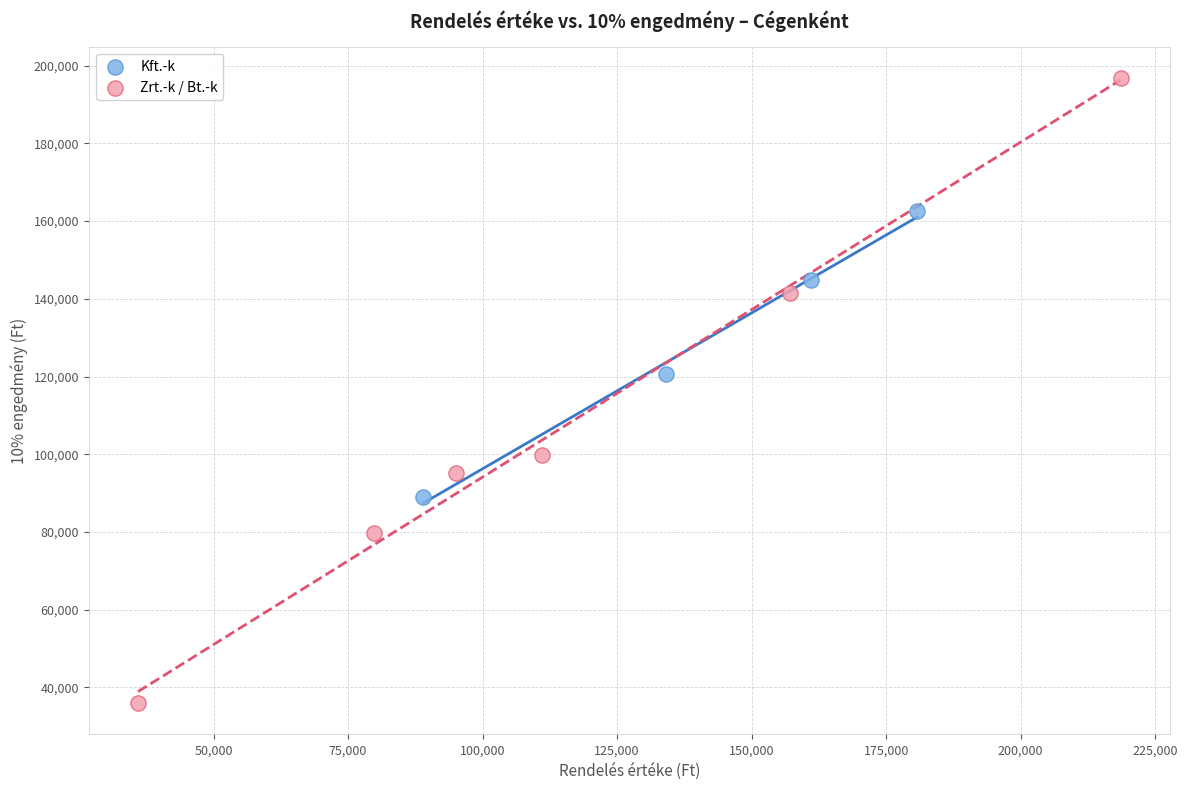

Which series contains the lowest Y value?

Zrt.-k / Bt.-k